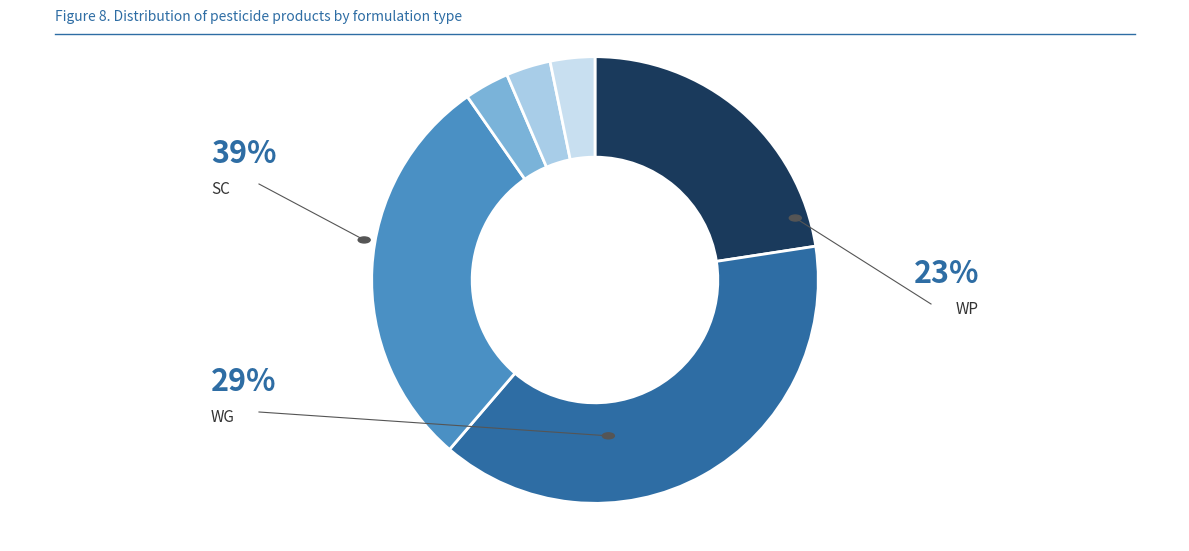

Which slice is the largest?

SC